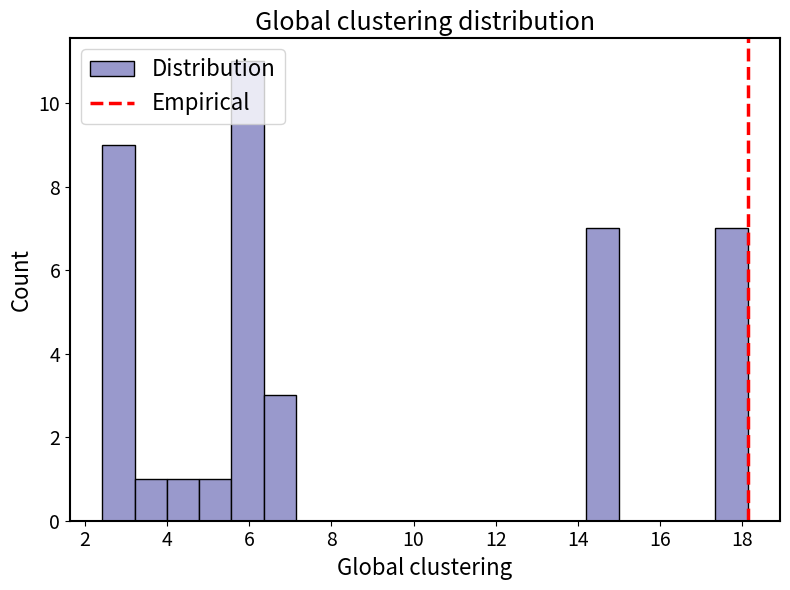

Around what value on the x-axis is the tallest bar? Give the approximate position of its centre, as read against the axis.

6.0